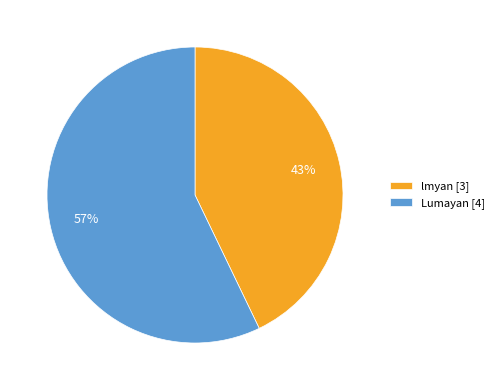

To the nearest percent, what is the difference between the lmyan and Lumayan slice percentages?

14%